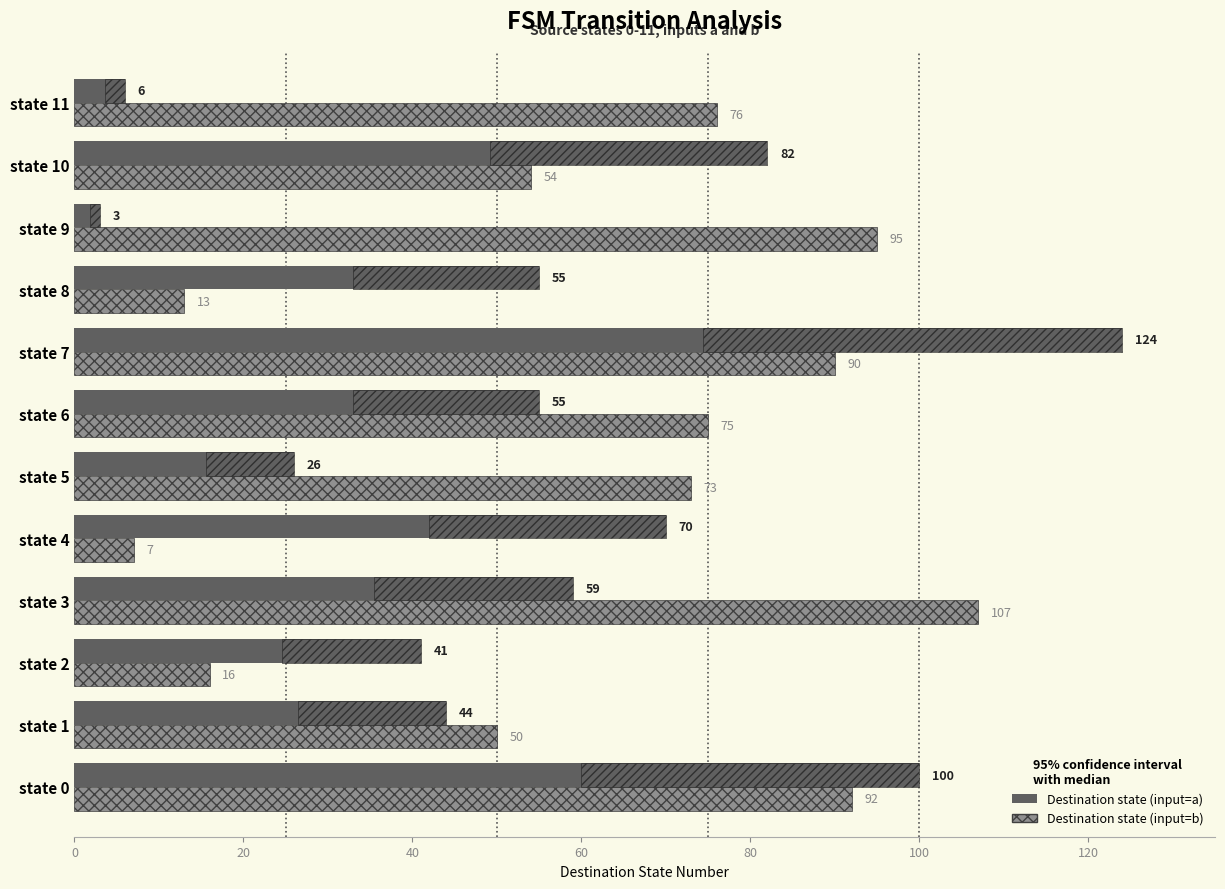

What is the greatest value displayed?

124